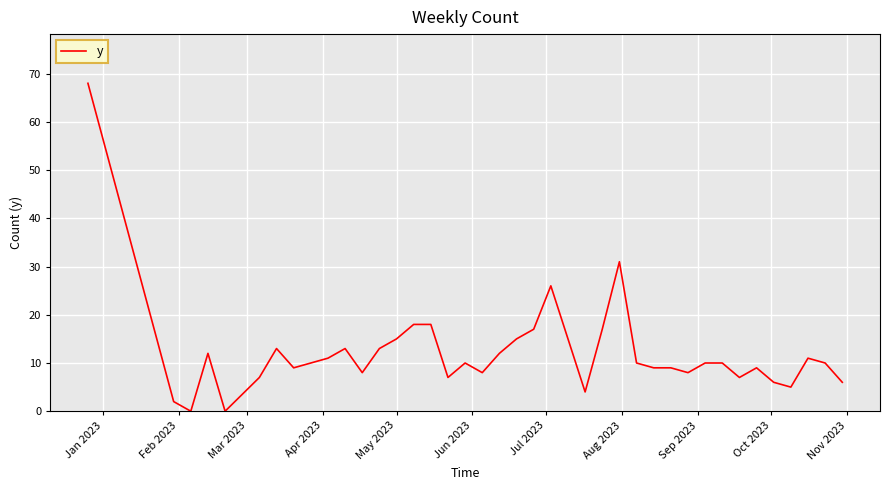

What is the maximum value shown in the chart?

68